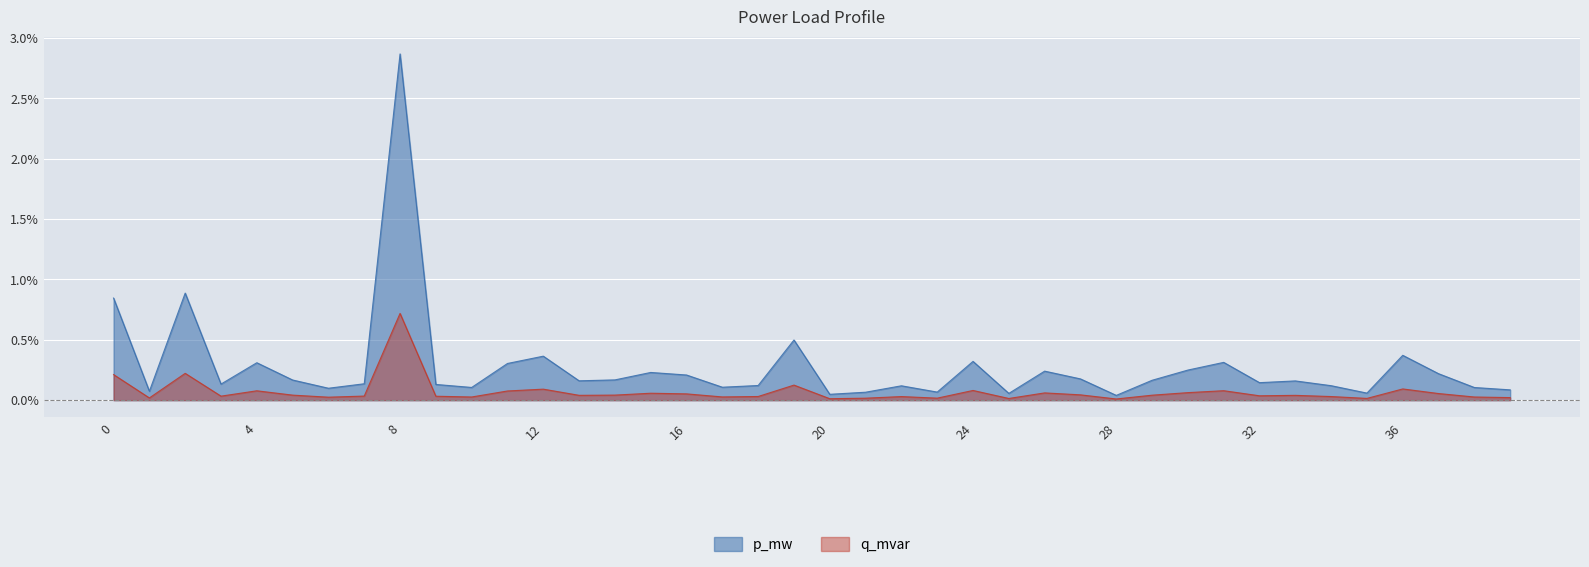

True or false: p_mw and q_mvar cross at least once.

False